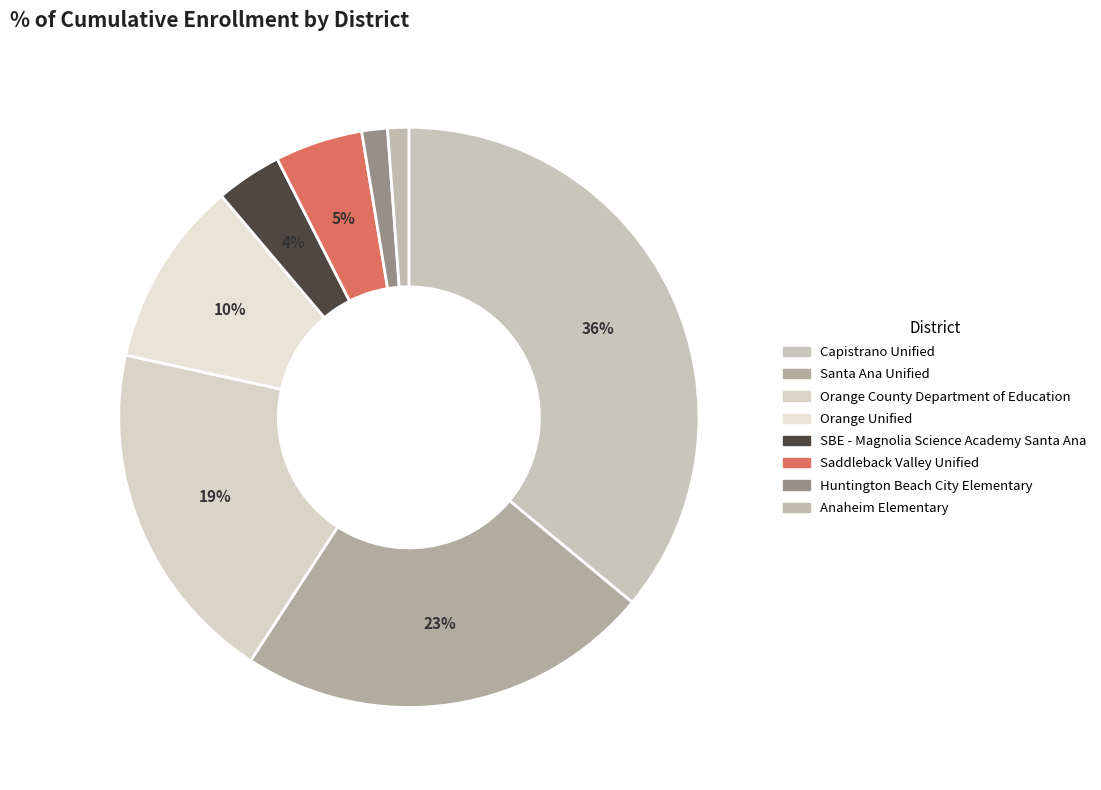

To the nearest percent, what percentage of the pie is Orange County Department of Education?

19%